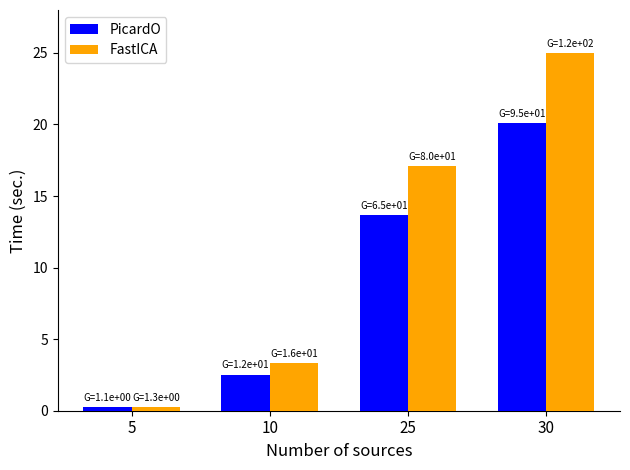

List the series in order of their overall mean, highest first.

FastICA, PicardO